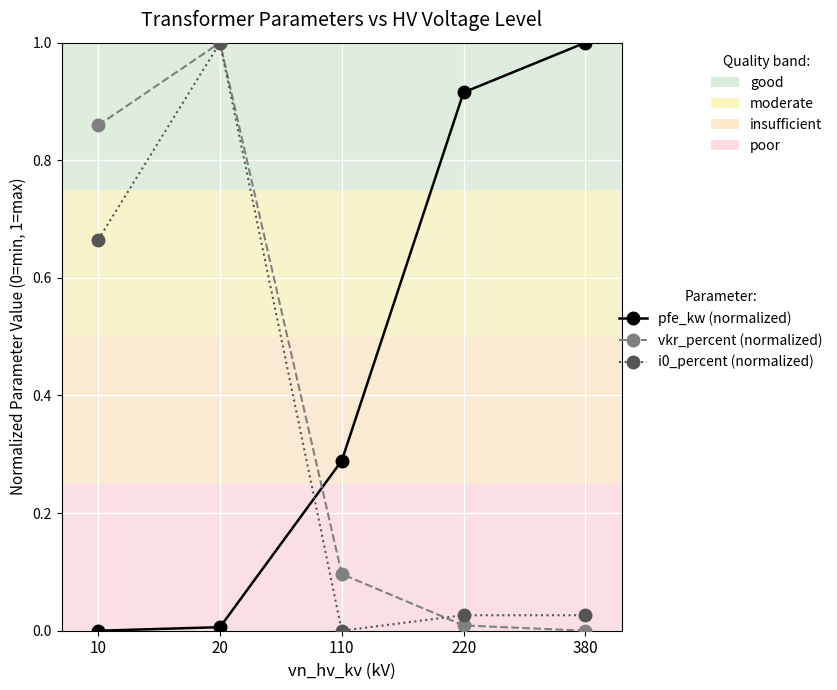

Does the chart display data point markers on the line(s)?

Yes